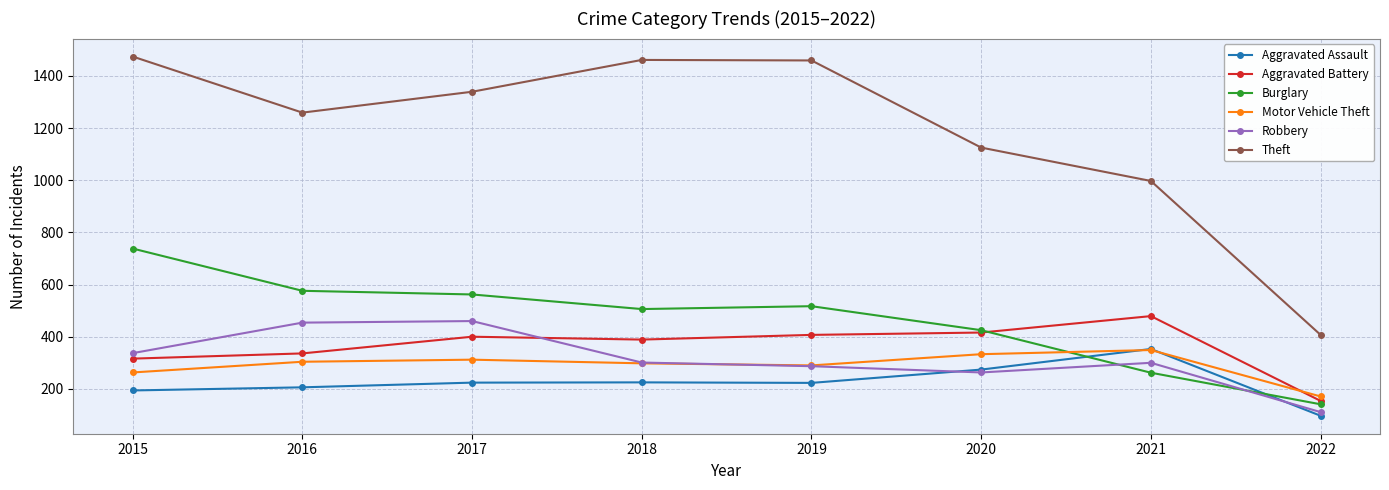

True or false: Motor Vehicle Theft has a value of 333 at 2020.

True